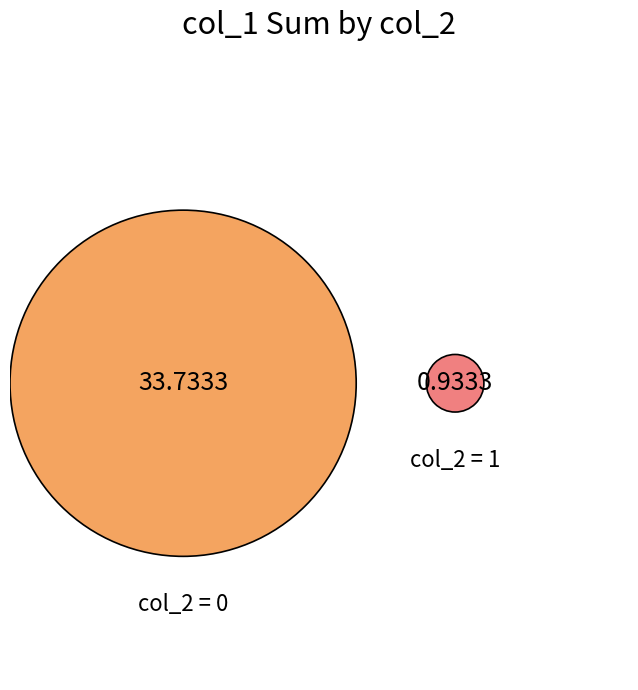

To the nearest percent, what percentage of the pie is col_2=1?

3%